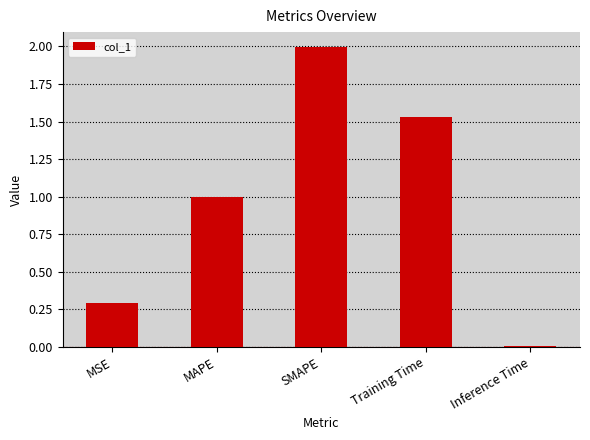

Which label corresponds to the smallest value in the chart?

Inference Time